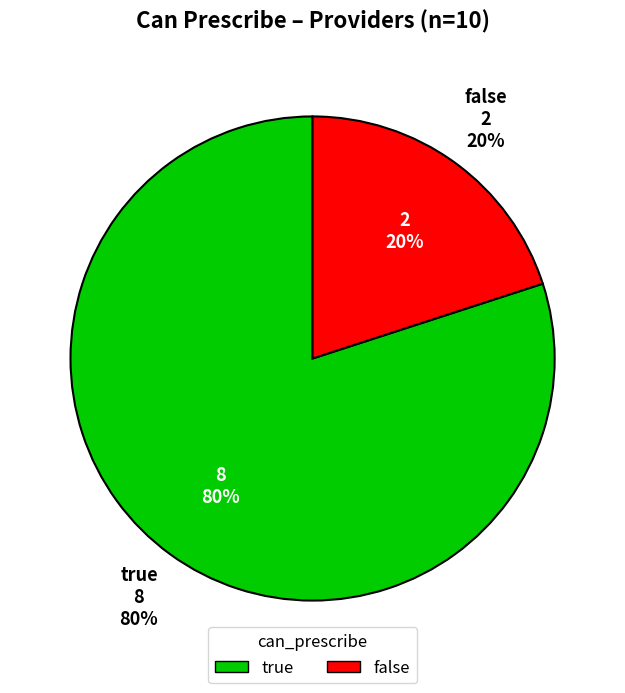

What percentage do false and true together represent?

100.0%